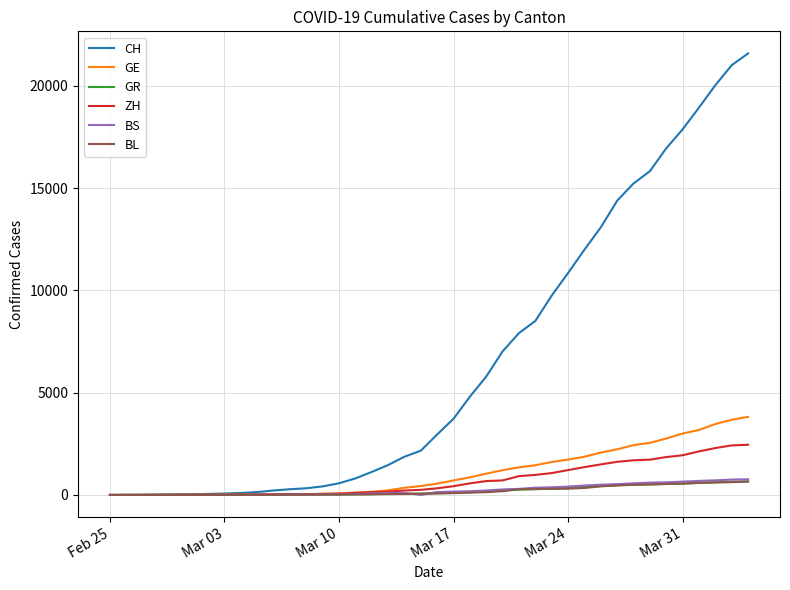

Which series has the widest spread of values?

CH